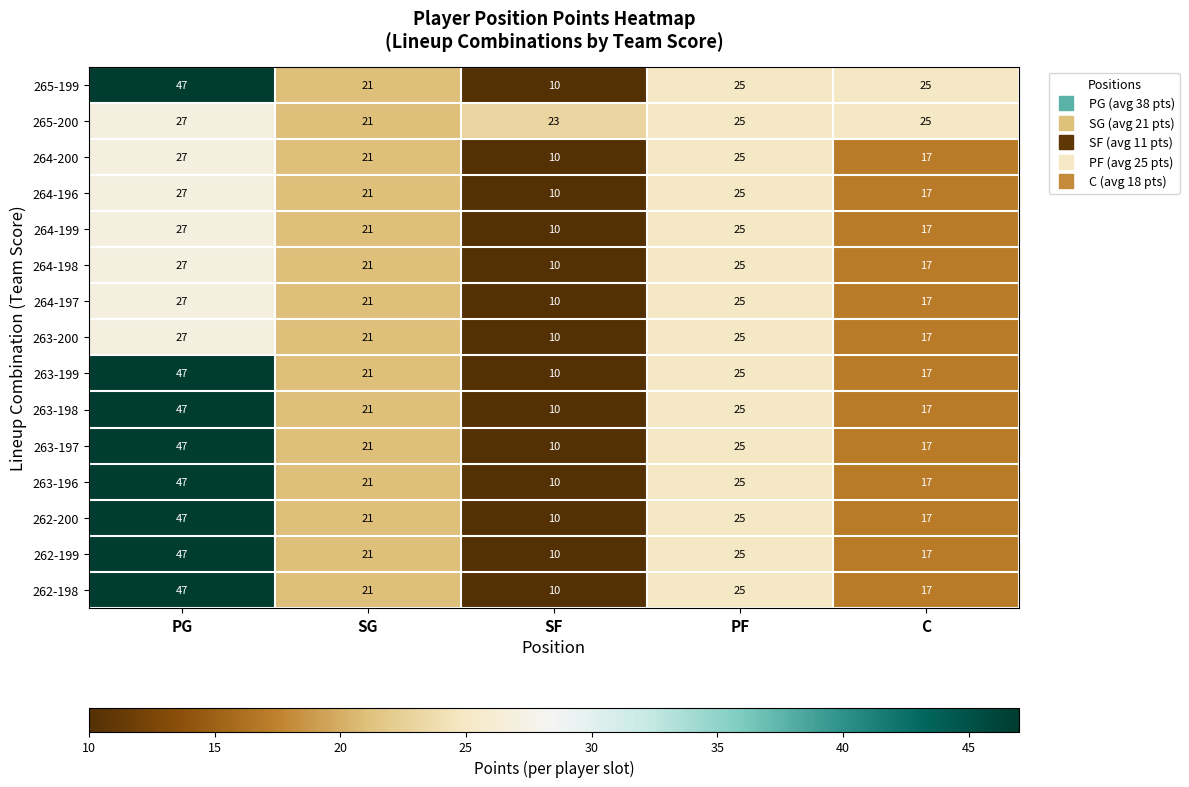

What is the smallest value displayed?

10